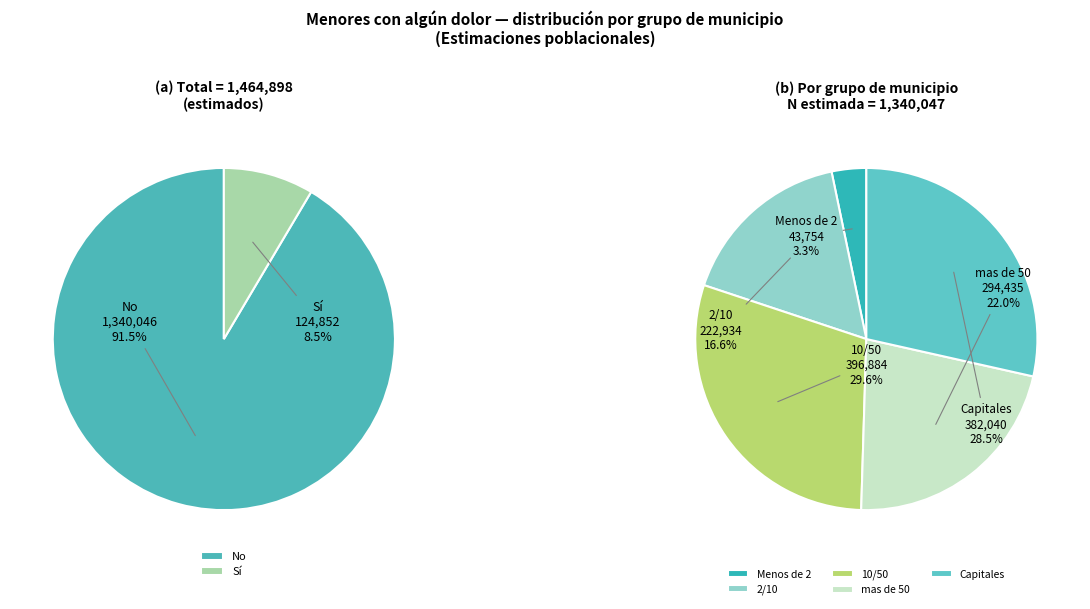

Which series has the widest spread of values?

No